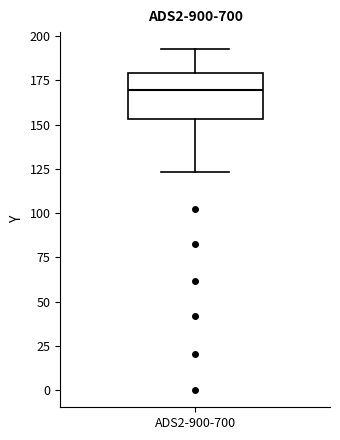

Transcribe this box plot: give where the median line is, the range the box spans, and where the two whiskers end, as read against the y-axis. The values are not printed on the chart, so give them approximately, as read against the axis.

median 170, box 155 to 180, whiskers 125 to 195